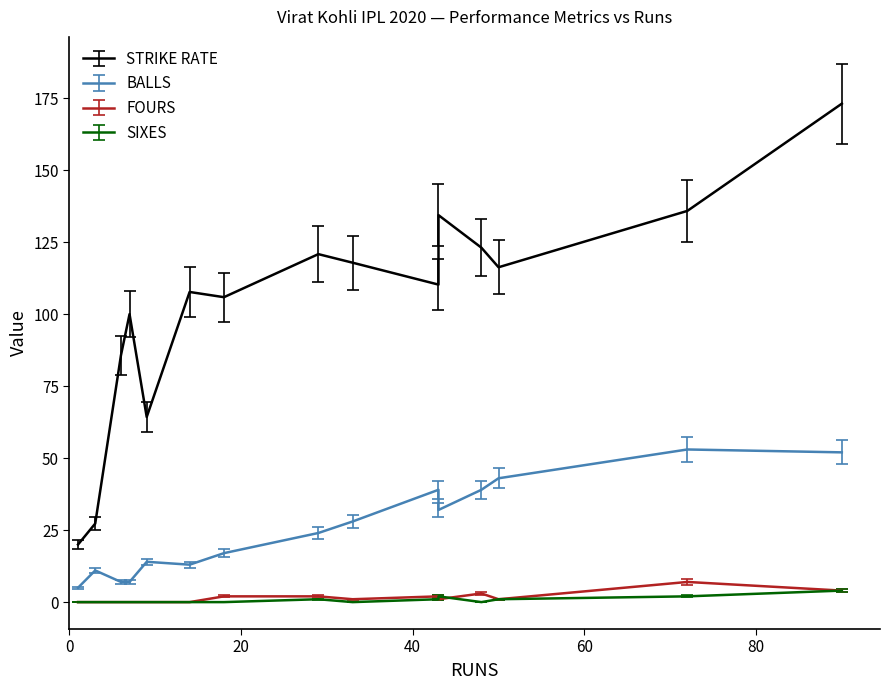

Is it true that SIXES equals -2.6 at 33?

False